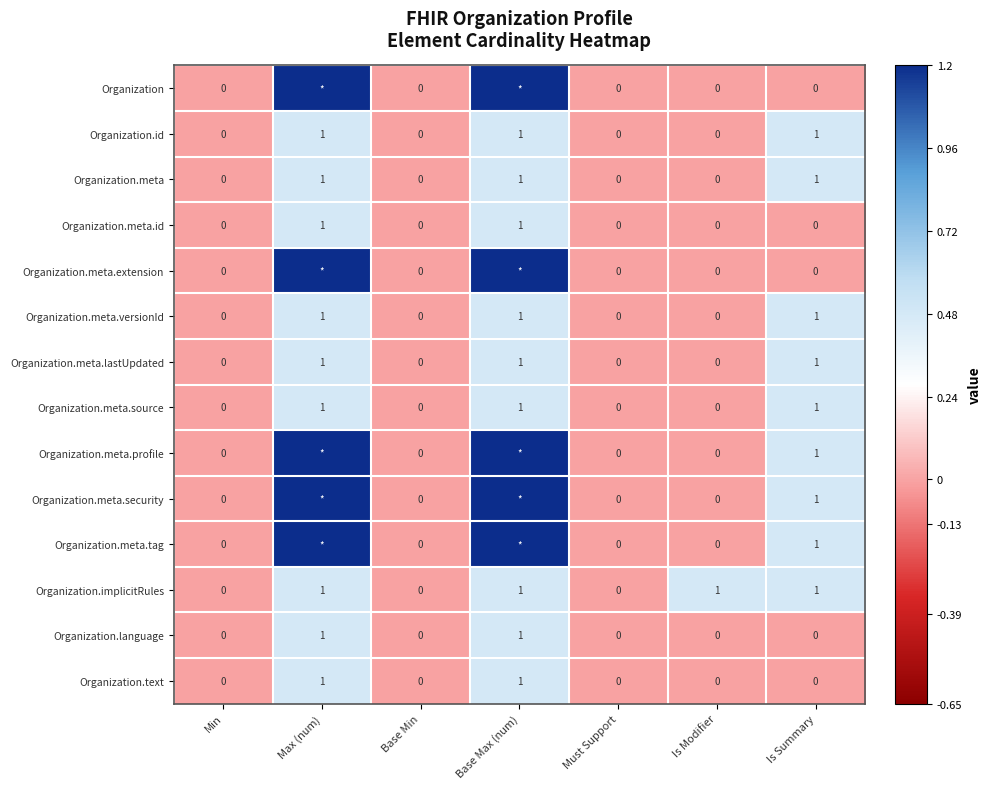

What is the sum of all Organization.text values?

2.0